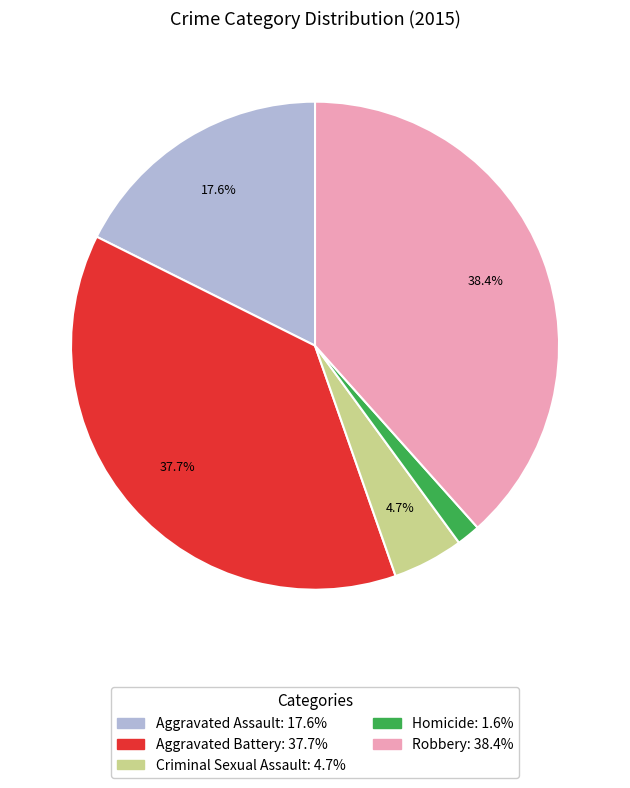

Is it true that Aggravated Assault is 18% of the pie?

True